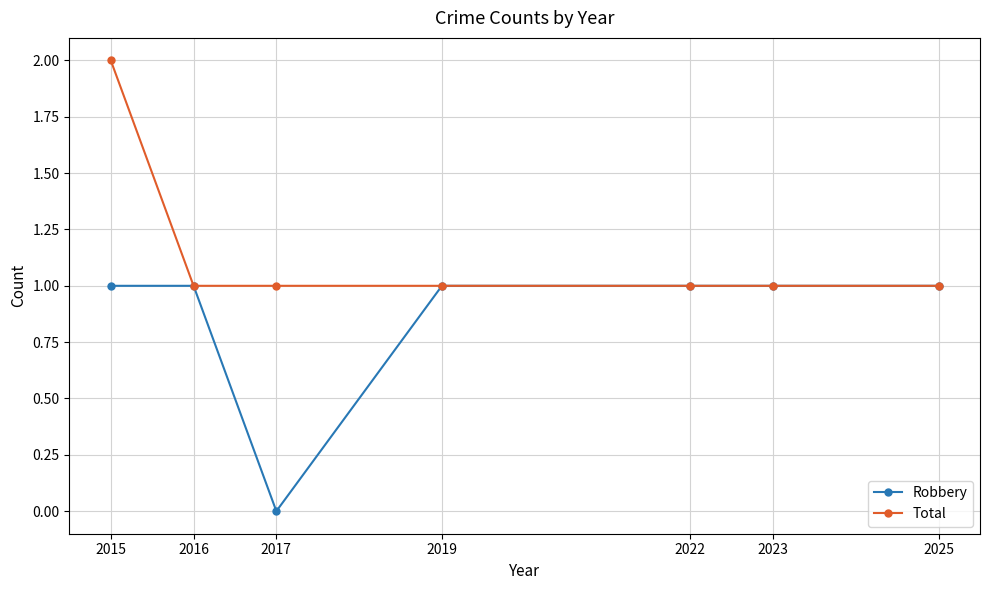

Where is the first local minimum for Robbery?

2017